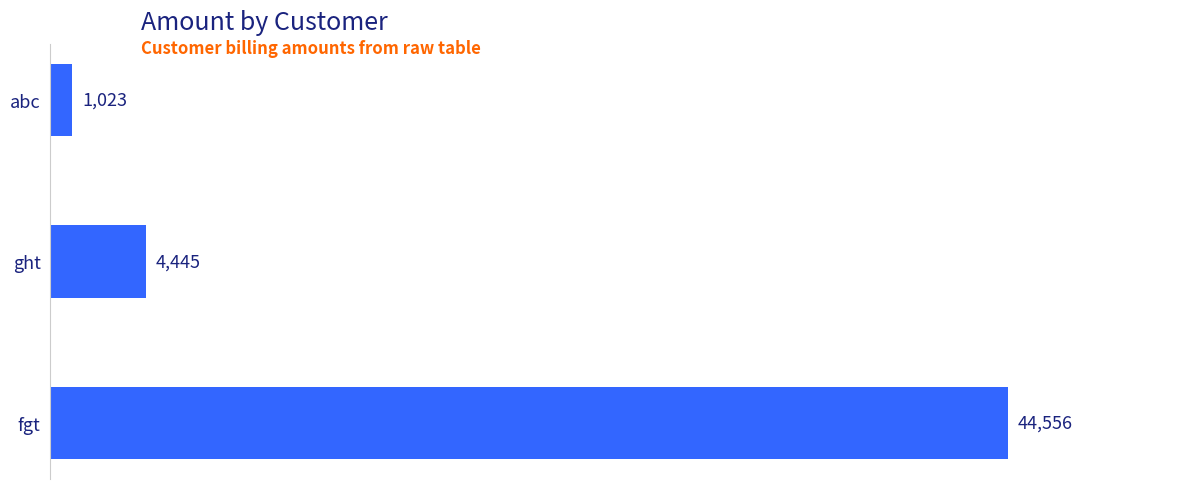

How many series are shown in this chart?

1